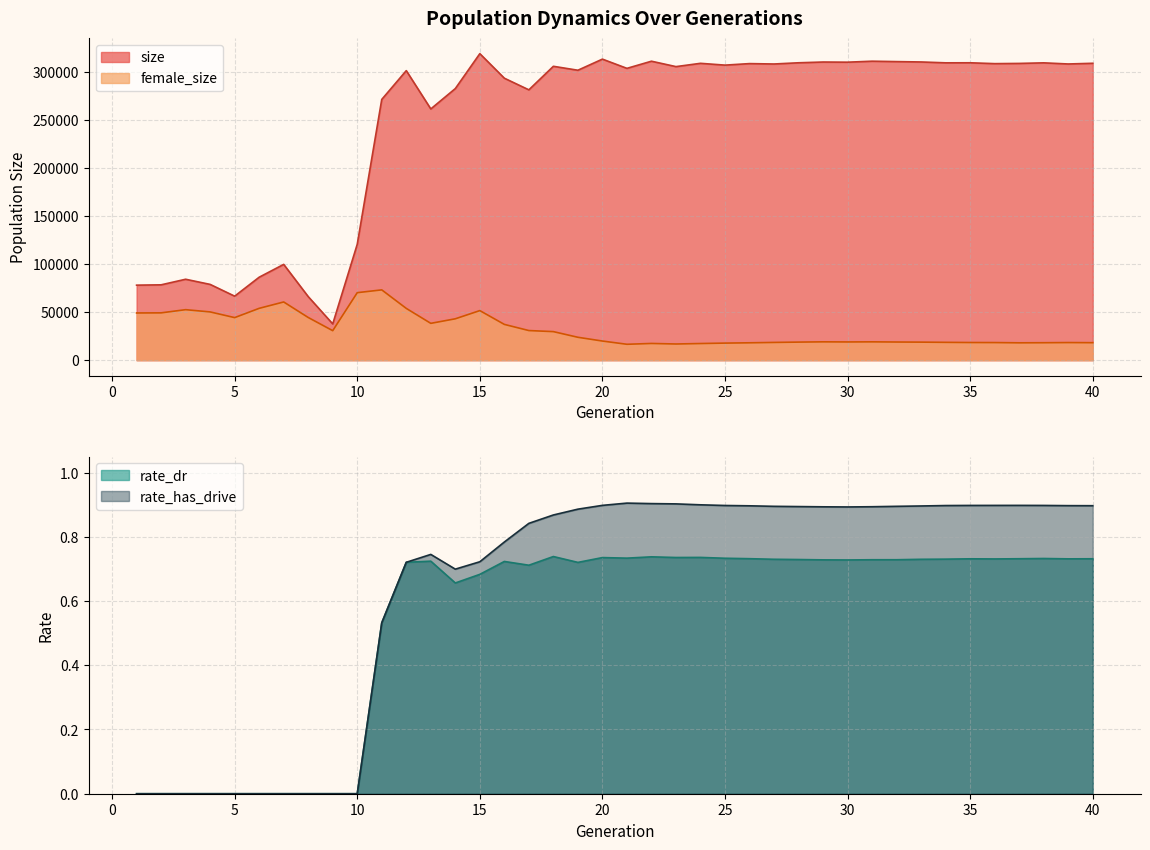

Reading left to right, extract all data points from this chart.

size: 78034.0	78371.0	84173.0	78814.0	66584.0	86293.0	99626.0	66131.0	37727.0	120528.0	271162.0	301084.0	261258.0	282432.0	318737.0	293219.0	281123.0	305594.0	301502.0	313050.0	303463.0	310883.0	305268.0	308687.0	306816.0	308397.0	307992.0	309258.0	310040.0	309874.0	310899.0	310478.0	310100.0	309209.0	309255.0	308364.0	308586.0	309188.0	308013.0	308728.0
female_size: 49122.0	49228.0	52541.0	50202.0	44284.0	53928.0	60552.0	44420.0	30695.0	70219.0	73125.0	53870.0	38324.0	43053.0	51573.0	37227.0	30827.0	29715.0	23834.0	19925.0	16554.0	17414.0	16853.0	17340.0	17780.0	18096.0	18484.0	18819.0	19098.0	18979.0	19089.0	18907.0	18787.0	18569.0	18389.0	18338.0	18075.0	18178.0	18346.0	18213.0
rate_dr: 0.0	0.0	0.0	0.0	0.0	0.0	0.0	0.0	0.0	0.0	0.5	0.7	0.7	0.7	0.7	0.7	0.7	0.7	0.7	0.7	0.7	0.7	0.7	0.7	0.7	0.7	0.7	0.7	0.7	0.7	0.7	0.7	0.7	0.7	0.7	0.7	0.7	0.7	0.7	0.7
rate_has_drive: 0.0	0.0	0.0	0.0	0.0	0.0	0.0	0.0	0.0	0.0	0.5	0.7	0.7	0.7	0.7	0.8	0.8	0.9	0.9	0.9	0.9	0.9	0.9	0.9	0.9	0.9	0.9	0.9	0.9	0.9	0.9	0.9	0.9	0.9	0.9	0.9	0.9	0.9	0.9	0.9